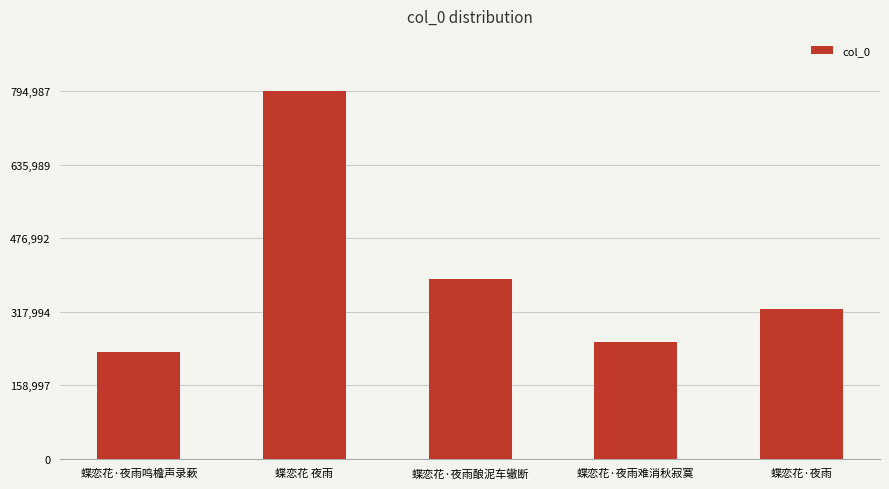

Rank the categories by value from highest to lowest.

蝶恋花 夜雨, 蝶恋花·夜雨酿泥车辙断, 蝶恋花·夜雨, 蝶恋花·夜雨难消秋寂寞, 蝶恋花·夜雨鸣檐声录蔌